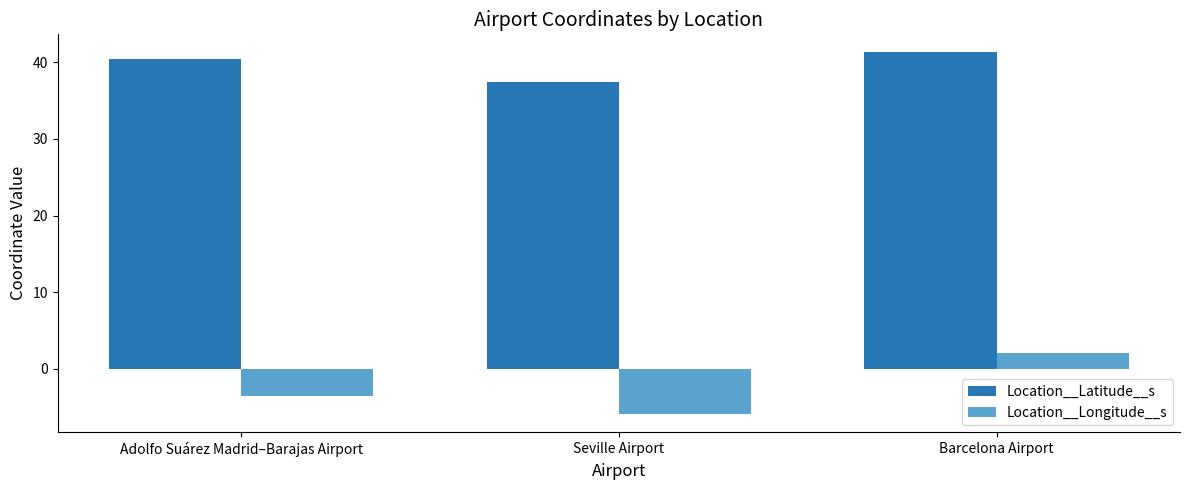

Rank the categories by Location__Latitude__s value from lowest to highest.

Seville Airport, Adolfo Suárez Madrid–Barajas Airport, Barcelona Airport